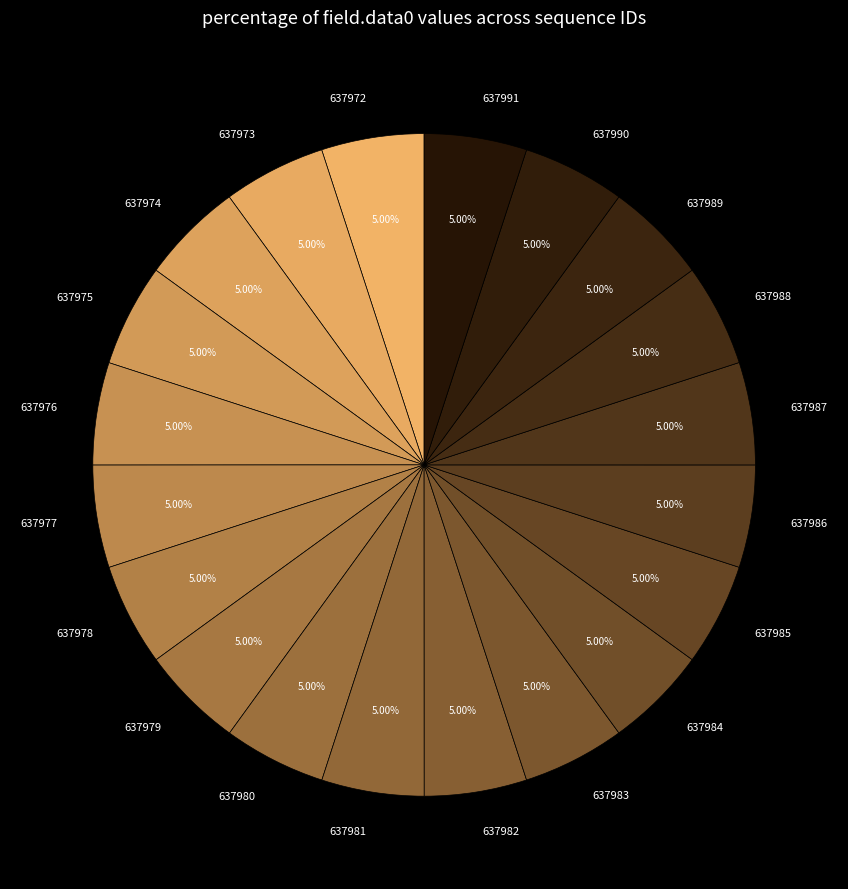

Does 637990 account for over 50% of the chart?

No